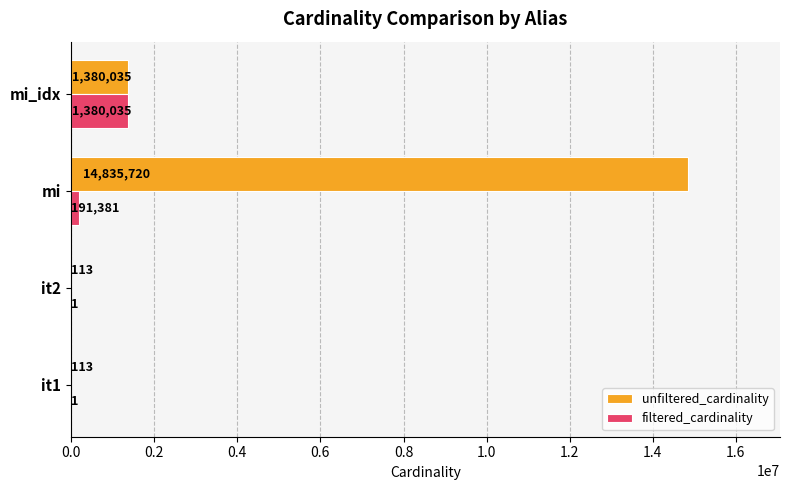

The value of unfiltered_cardinality at mi_idx is 317462. True or false?

False